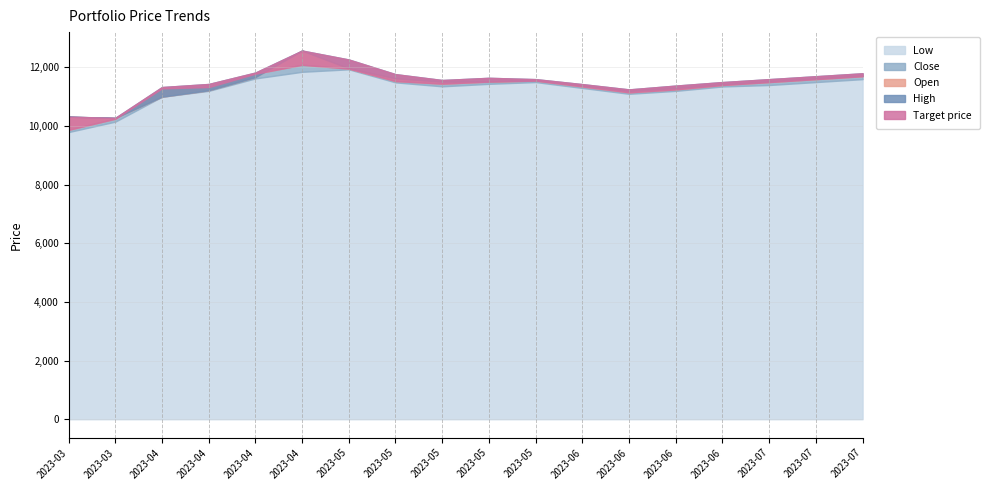

Reading left to right, what are all the values shown in this chart?

Low: 9795	10150	11000	11200	11625	11850	11935	11490	11355	11440	11500	11300	11100	11200	11350	11400	11500	11600
Close: 9870	10250	11285	11330	11785	12090	11960	11535	11445	11515	11550	11350	11150	11250	11400	11500	11600	11700
Open: 10320	10275	11000	11220	11670	12575	11970	11630	11515	11525	11560	11380	11200	11300	11420	11520	11620	11720
High: 10320	10280	11330	11435	11825	12575	12270	11770	11570	11645	11600	11430	11250	11380	11500	11600	11700	11800
Target price: 9870	10250	11285	11330	11785	12090	11960	11535	11445	11515	11550	11350	11150	11250	11400	11500	11600	11700